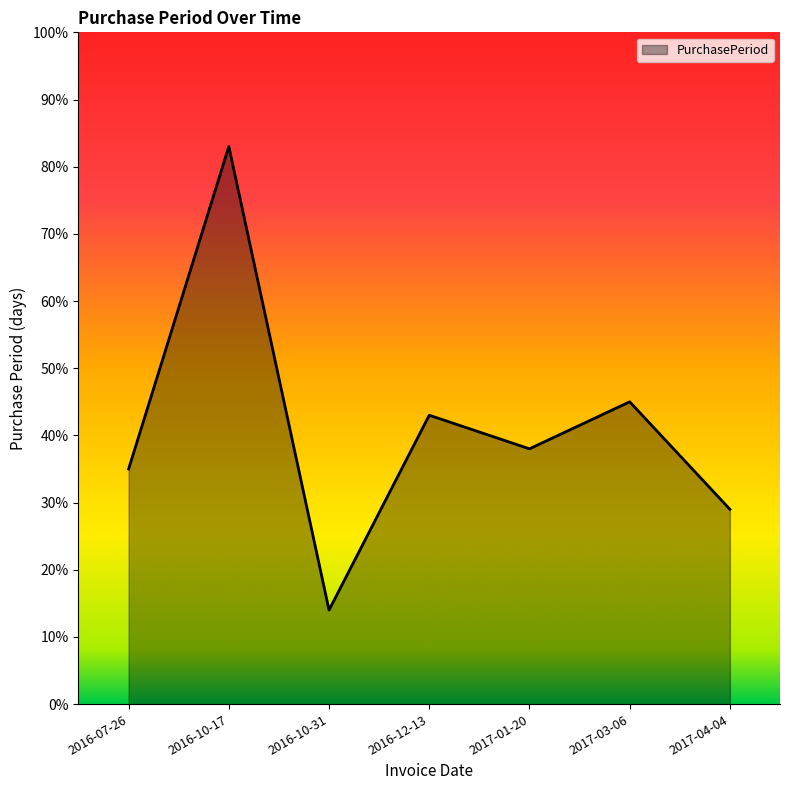

Count the number of categories in the chart.

7